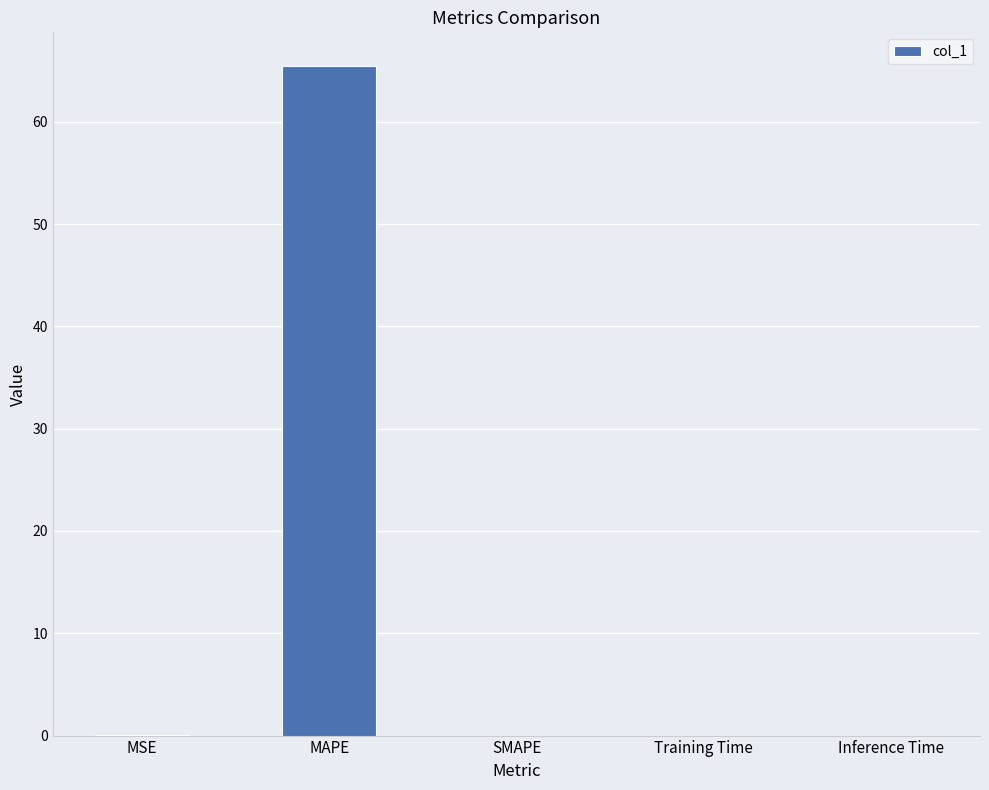

Which label corresponds to the largest value in the chart?

MAPE